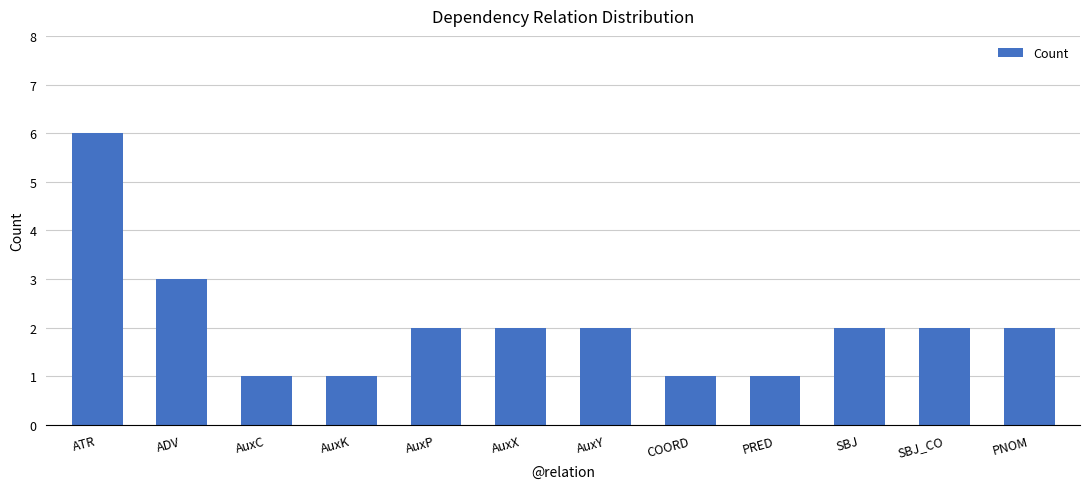

What is the minimum value shown in the chart?

1